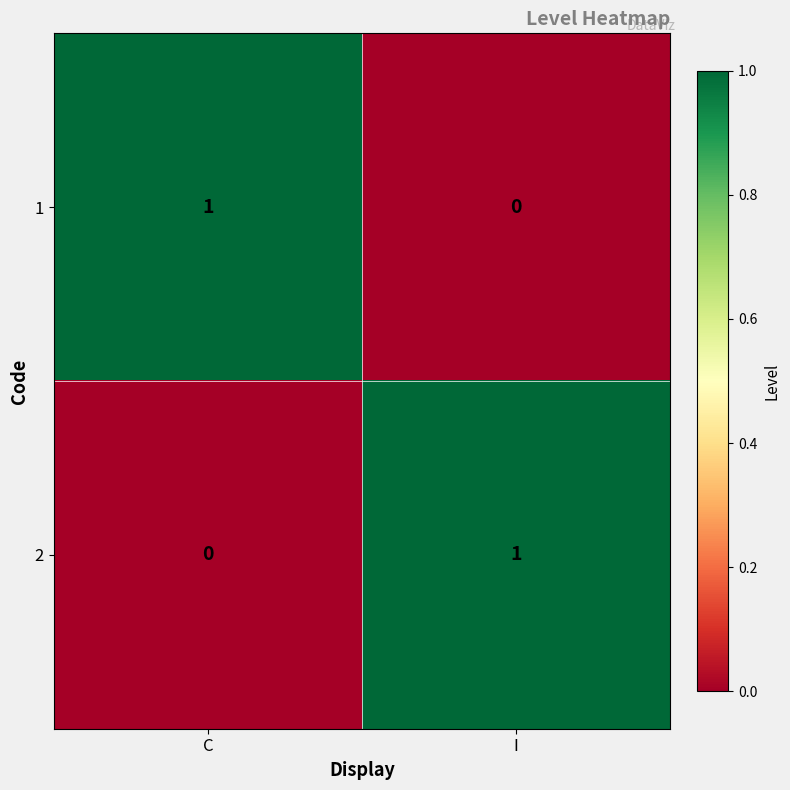

The 2 series shows 1 at I. True or false?

True